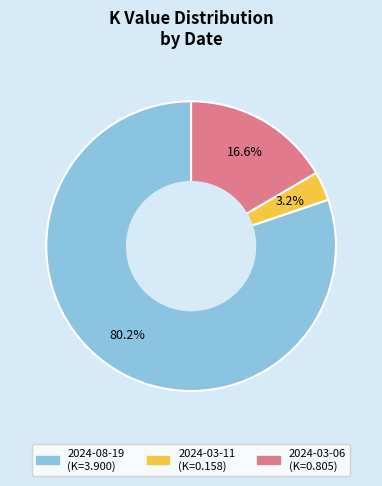

Rank the categories by value from lowest to highest.

2024-03-11, 2024-03-06, 2024-08-19